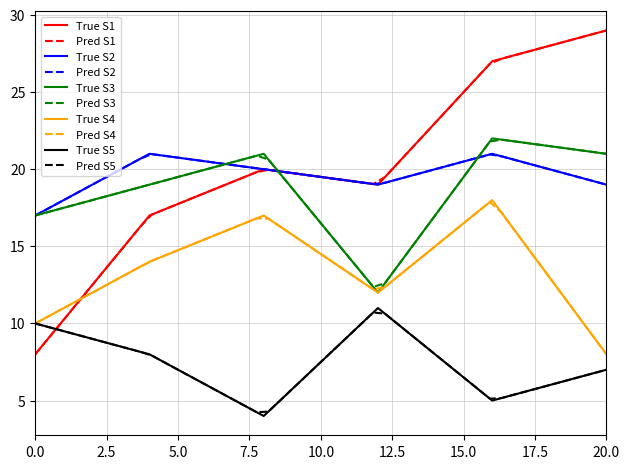

True or false: True S2 and True S5 cross at least once.

False